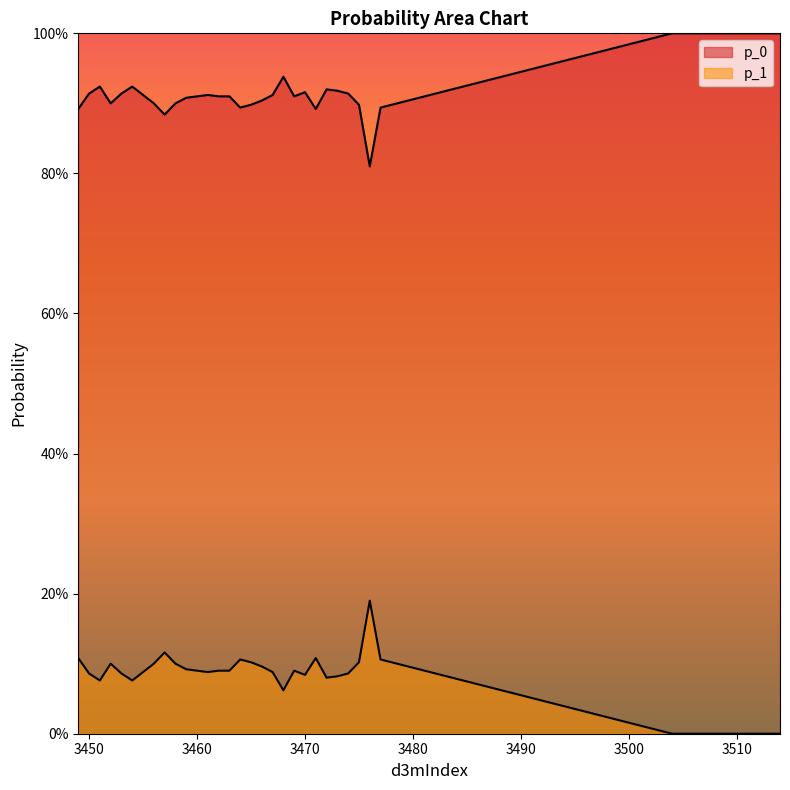

How many lines are shown in the chart?

2